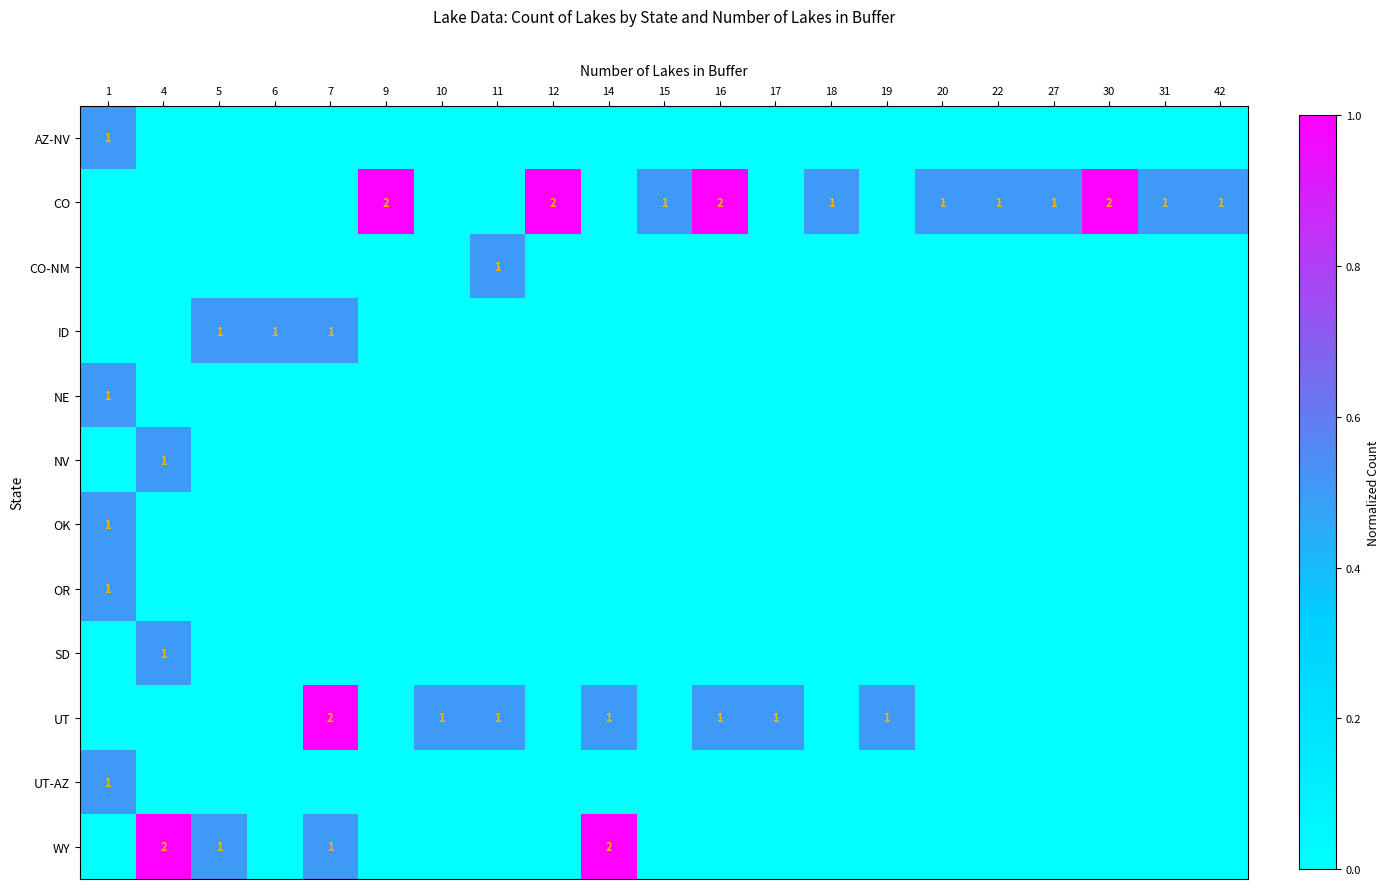

Is it true that OR equals 1 at 1?

True